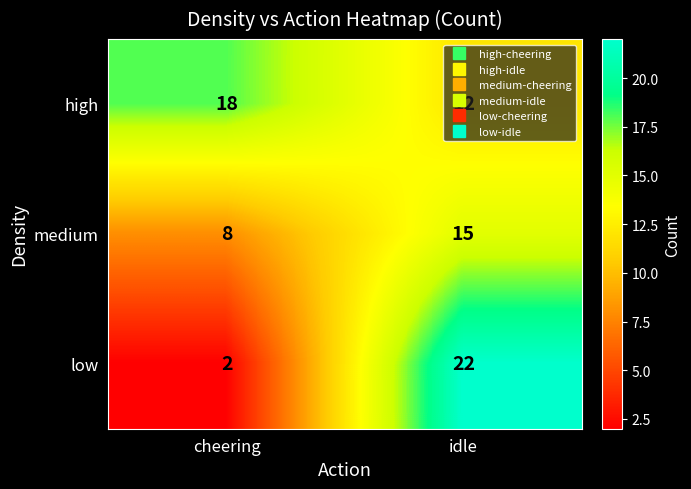

The low series shows 2 at cheering. True or false?

True